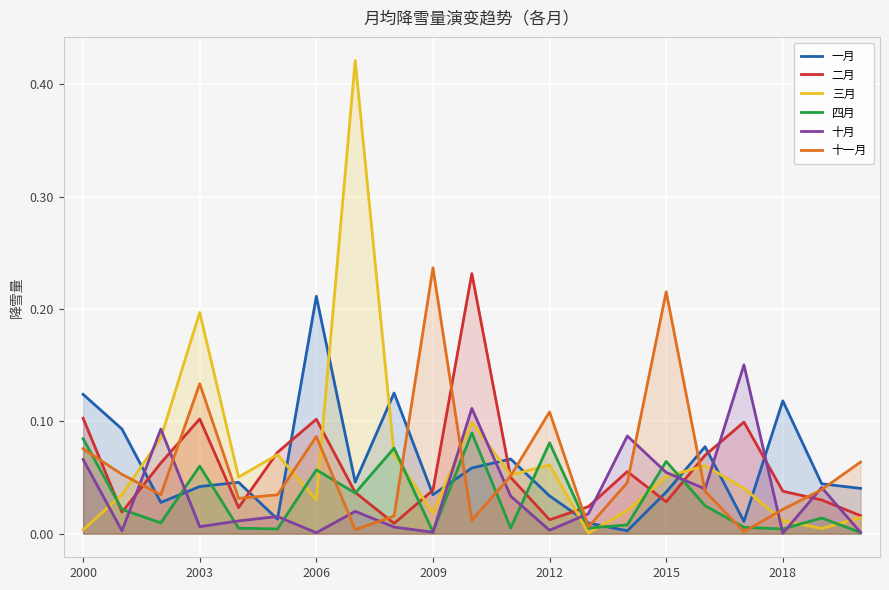

In 十月, how many points are higher than both neighbors (excluding endpoints)?

7